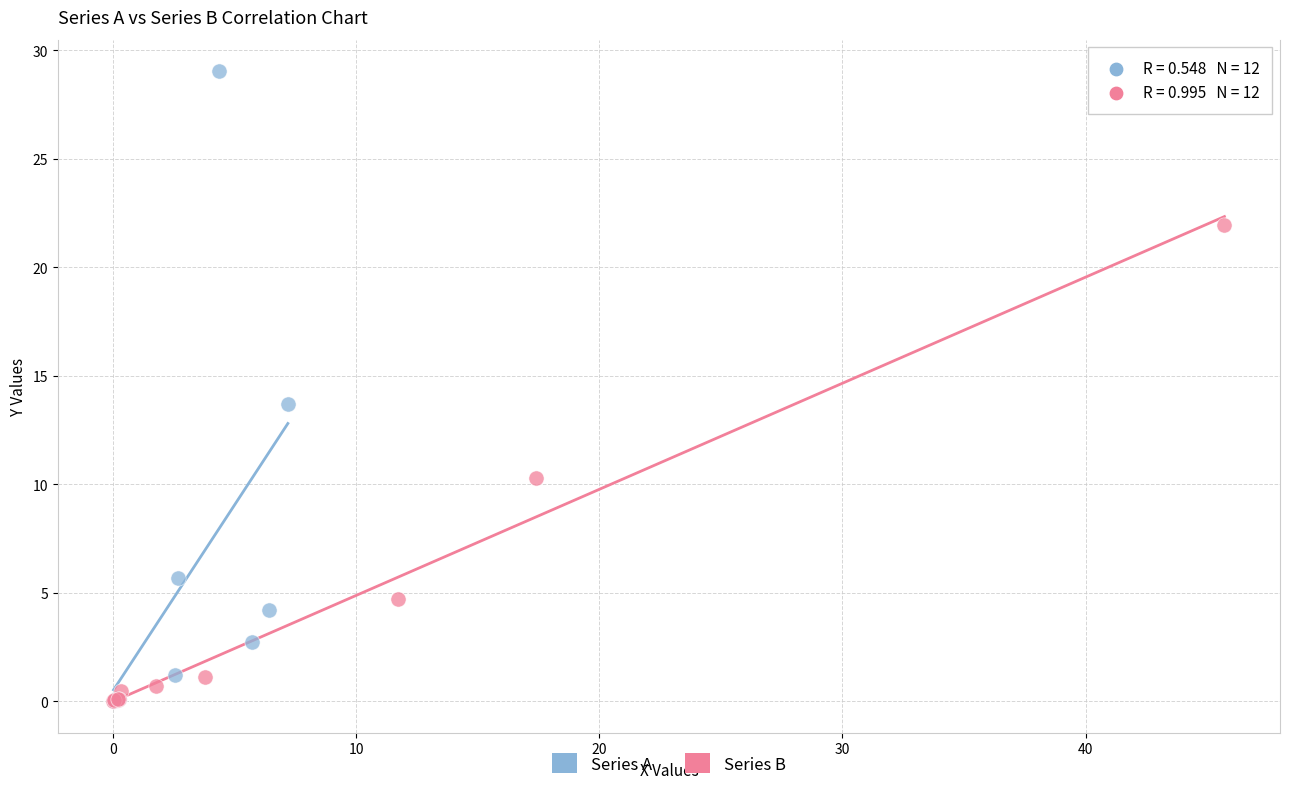

Which series contains the highest Y value?

Series A